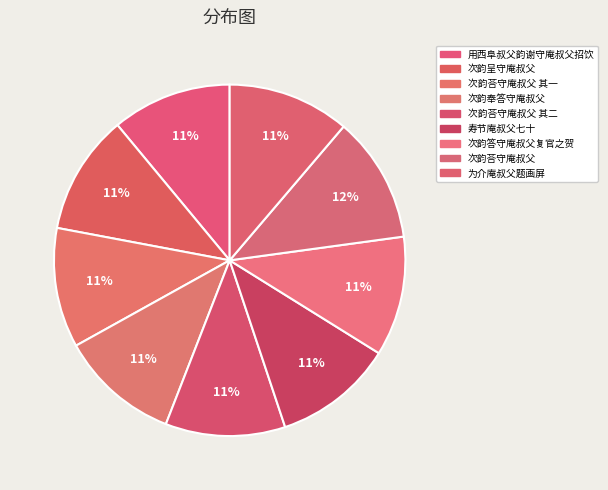

Count the number of slices in the pie.

9